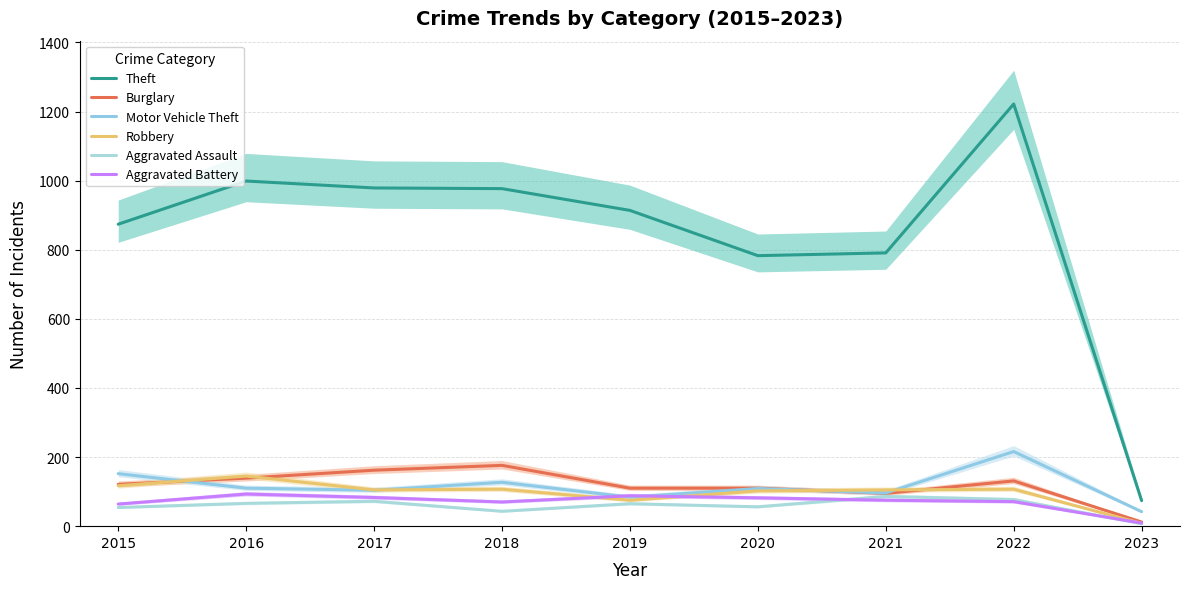

What is the smallest value displayed?

7